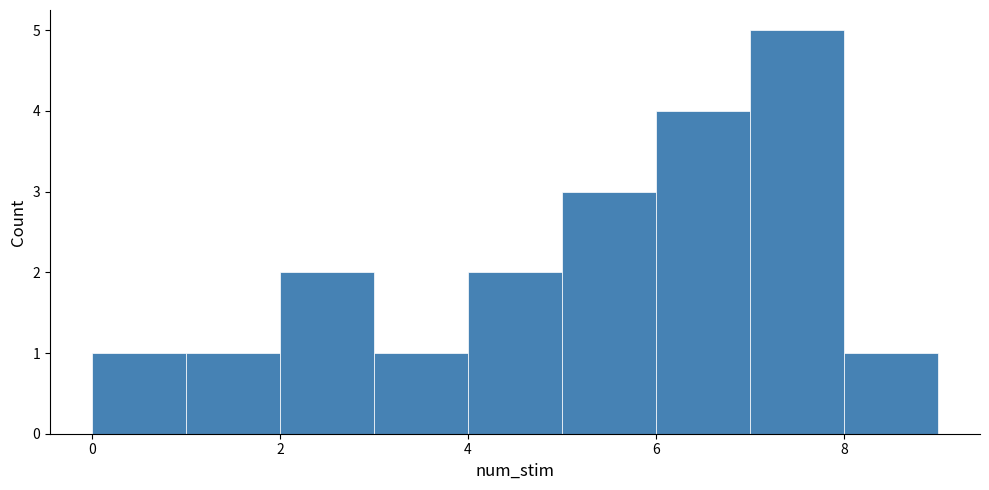

Reading left to right, list every bar in this chart as the range it spans on the x-axis followed by its height. The values are not printed on the chart, so give them approximately, as read against the axis.

0 to 1: 1
1 to 2: 1
2 to 3: 2
3 to 4: 1
4 to 5: 2
5 to 6: 3
6 to 7: 4
7 to 8: 5
8 to 9: 1